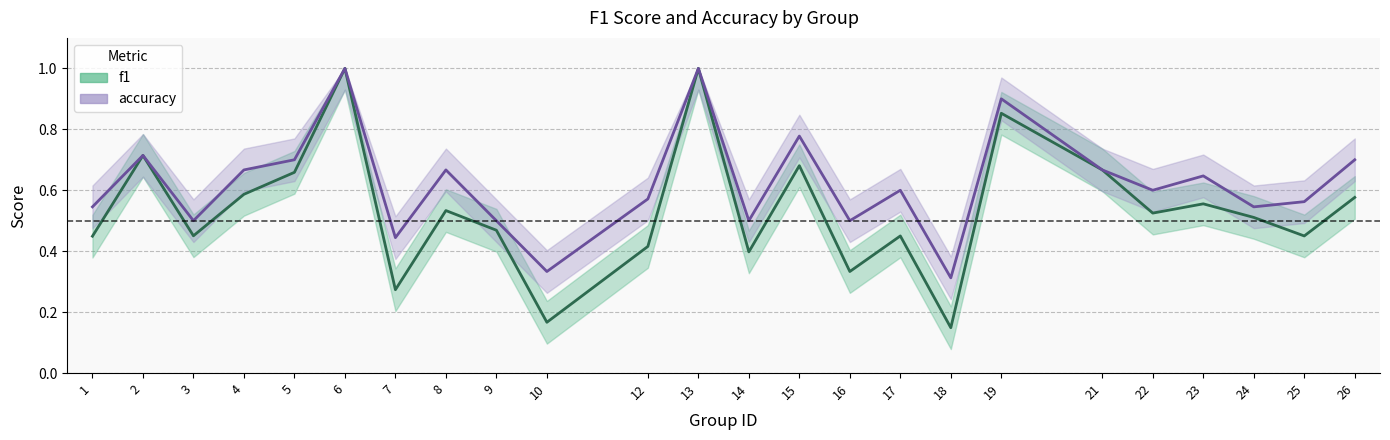

True or false: accuracy and f1 intersect in this chart.

False